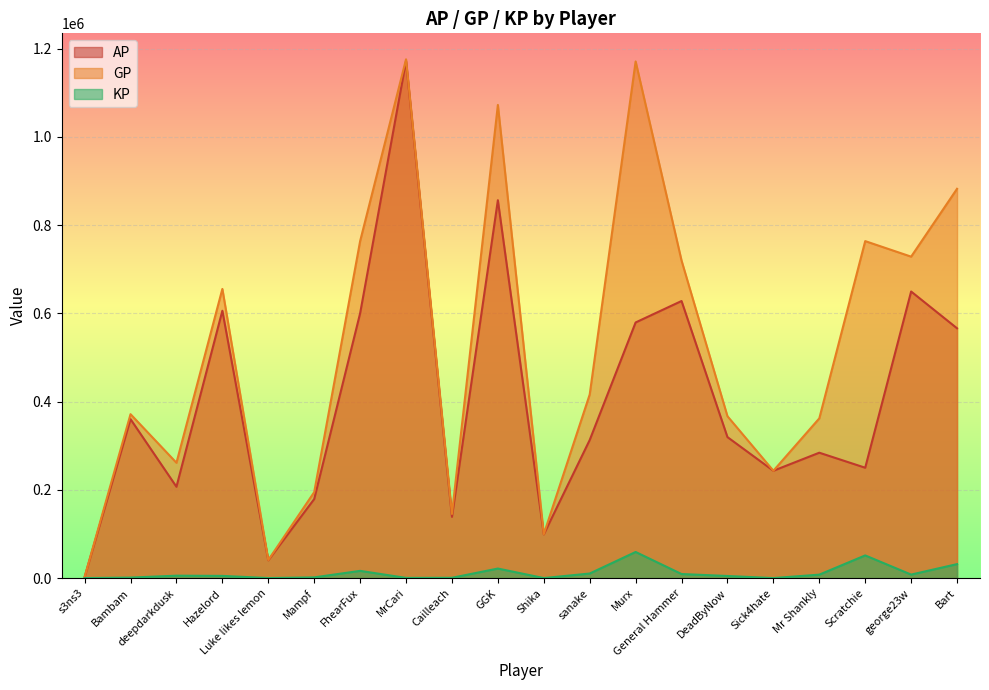

Which series has the largest total across all categories?

GP